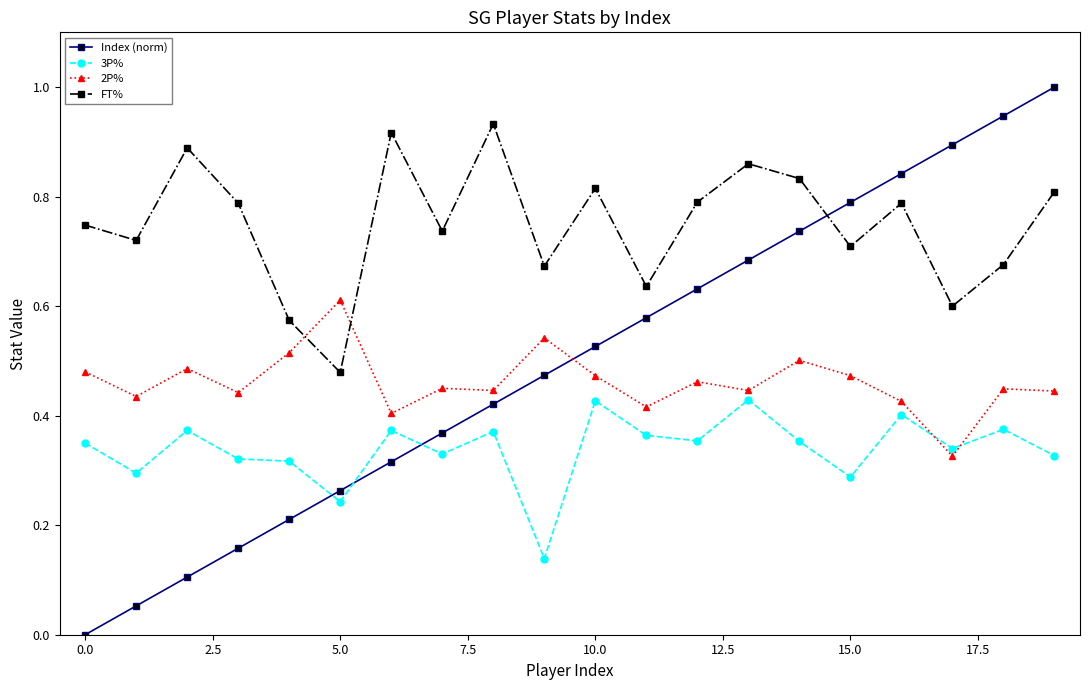

What is the difference between the maximum and minimum values in the Index (norm) series?

1.0